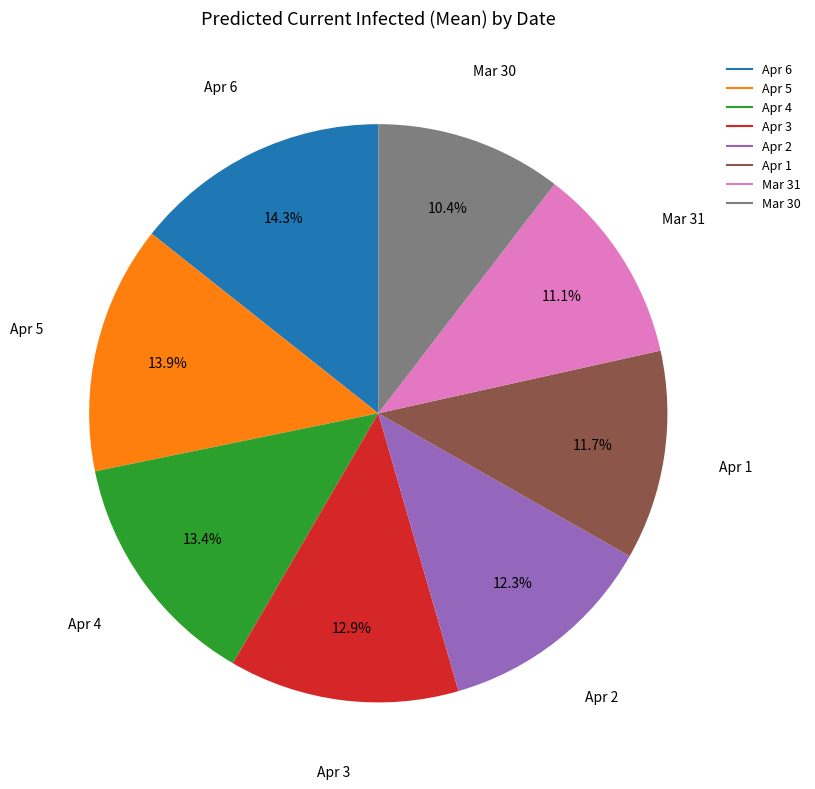

Does any single category account for the majority?

No